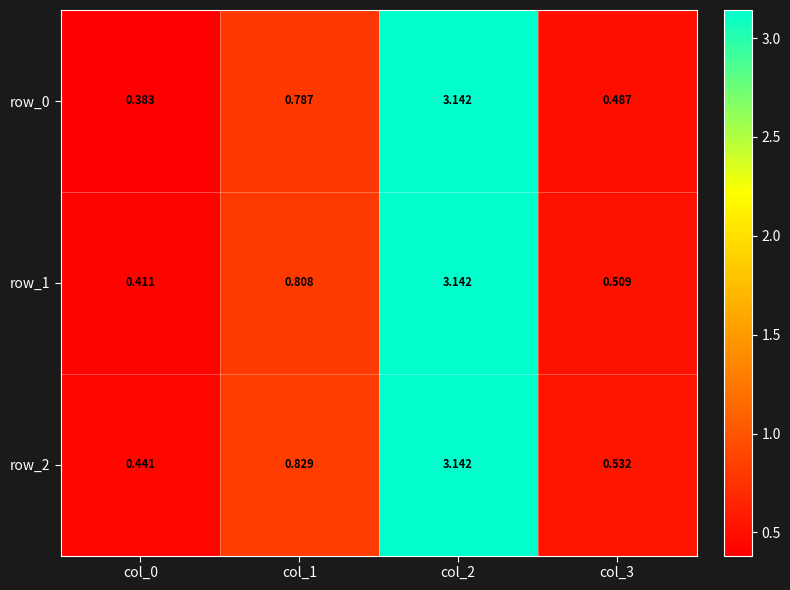

Is the value of row_0 at col_1 greater than the value of row_1 at col_3?

Yes